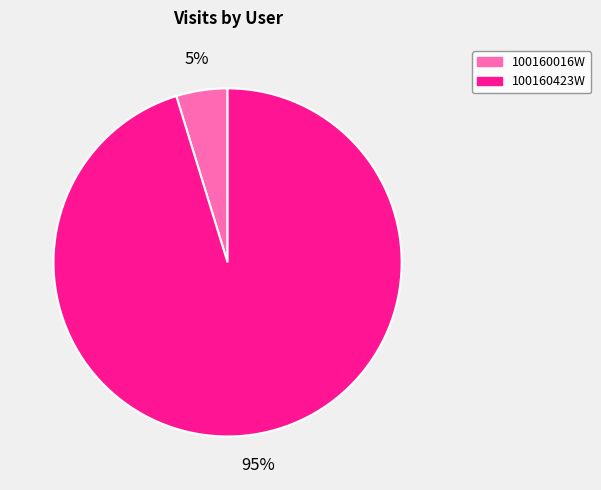

To the nearest percent, what is the combined percentage of 100160423W and 100160016W?

100%